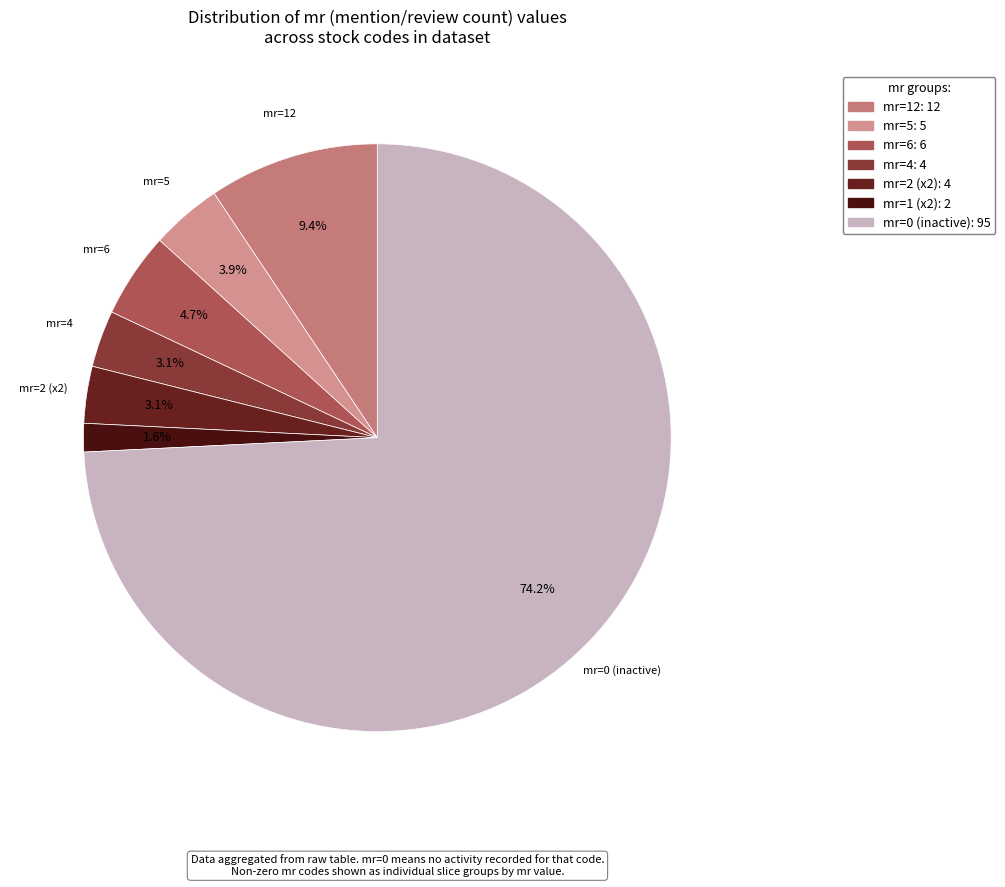

How many segments does this pie chart have?

7